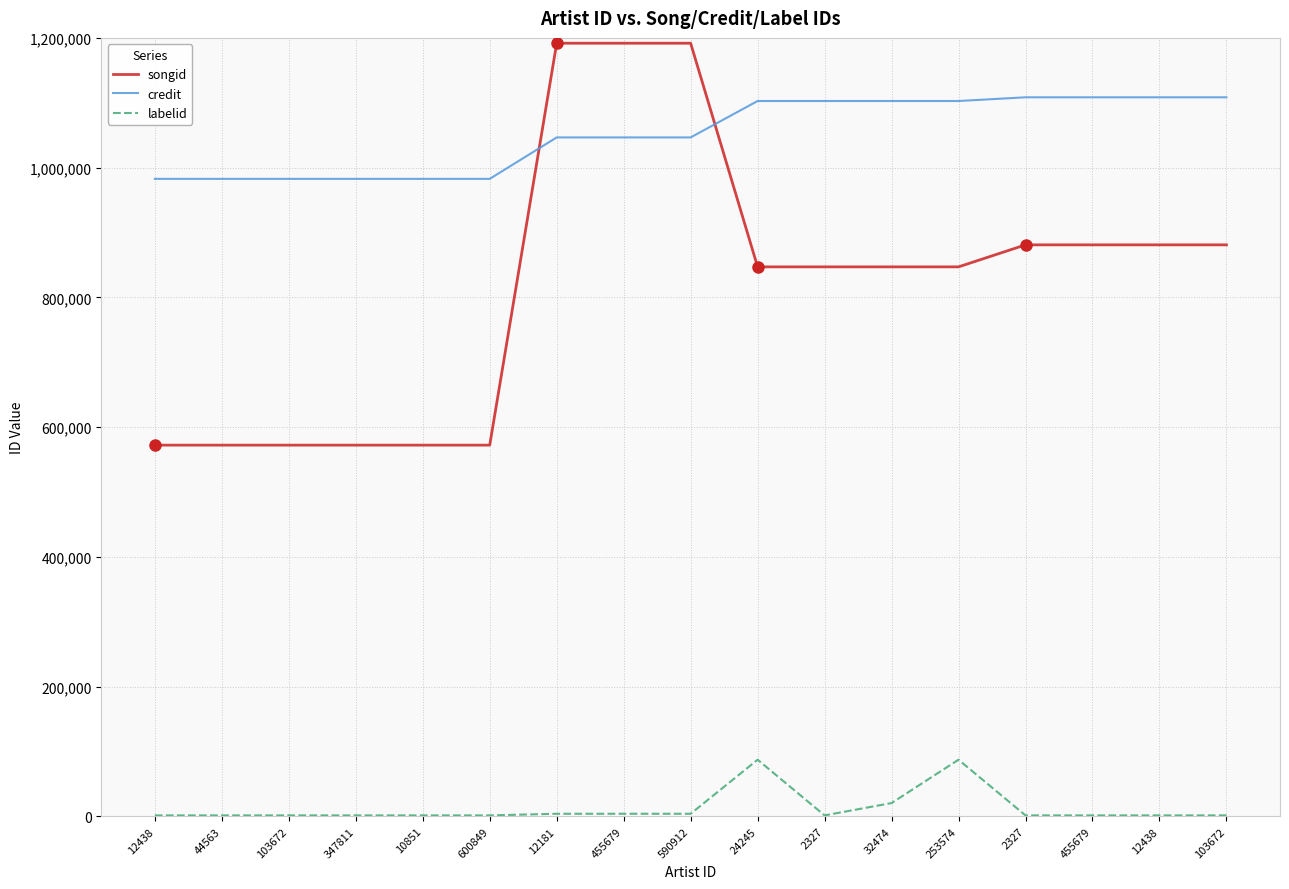

What are all the series names shown in the legend?

songid, credit, labelid